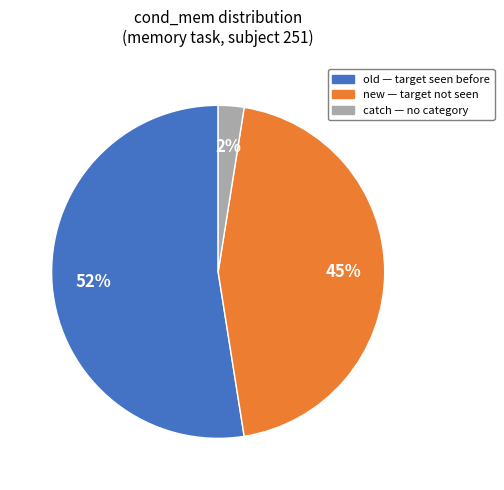

Does new represent more than half of the total?

No